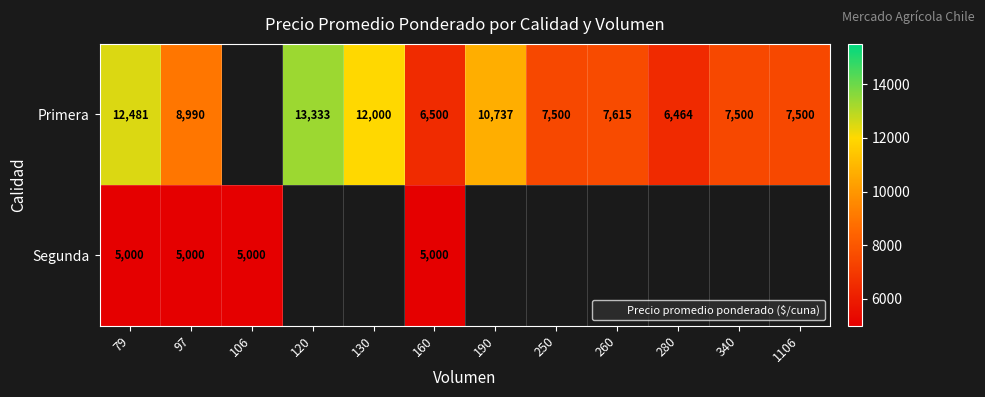

Between 97 and 340, which series saw the biggest shift?

Primera